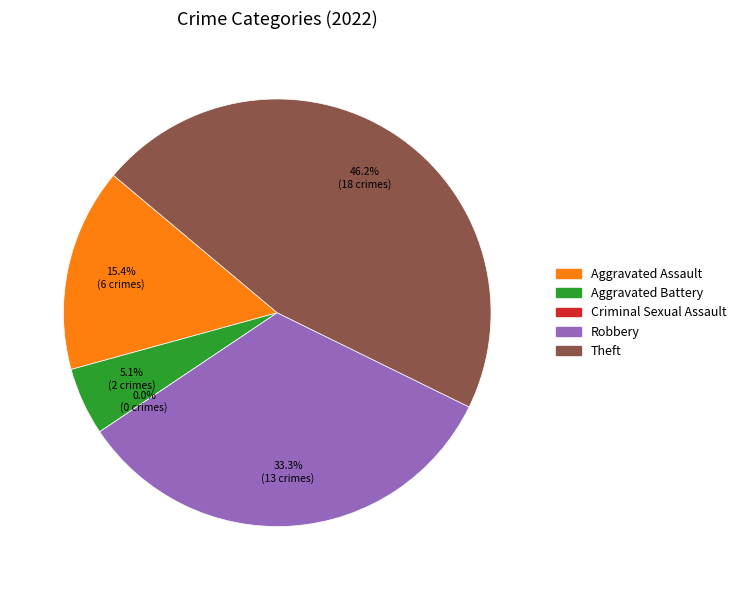

Is it true that Aggravated Battery is 5% of the pie?

True